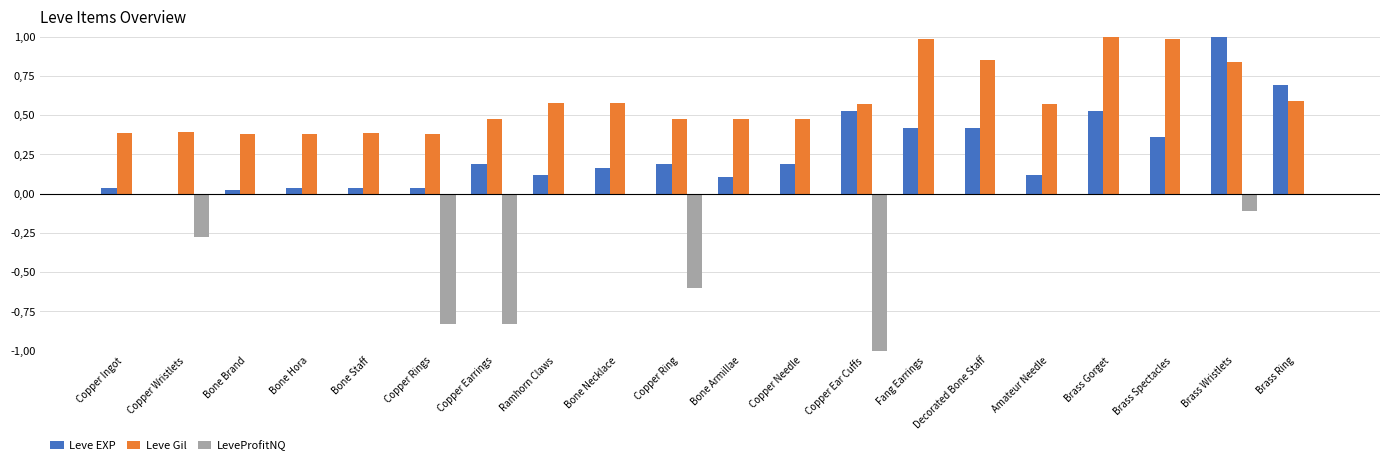

The LeveProfitNQ series shows -0.0 at Ramhorn Claws. True or false?

False